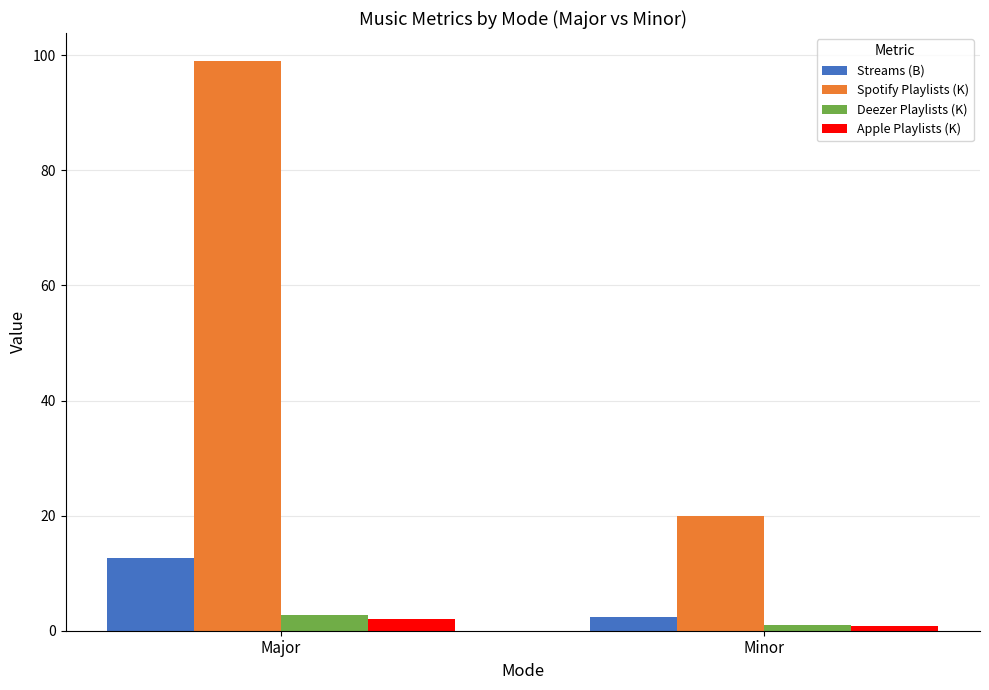

Is the value of Apple Playlists (K) at Major greater than the value of Streams (B) at Major?

No